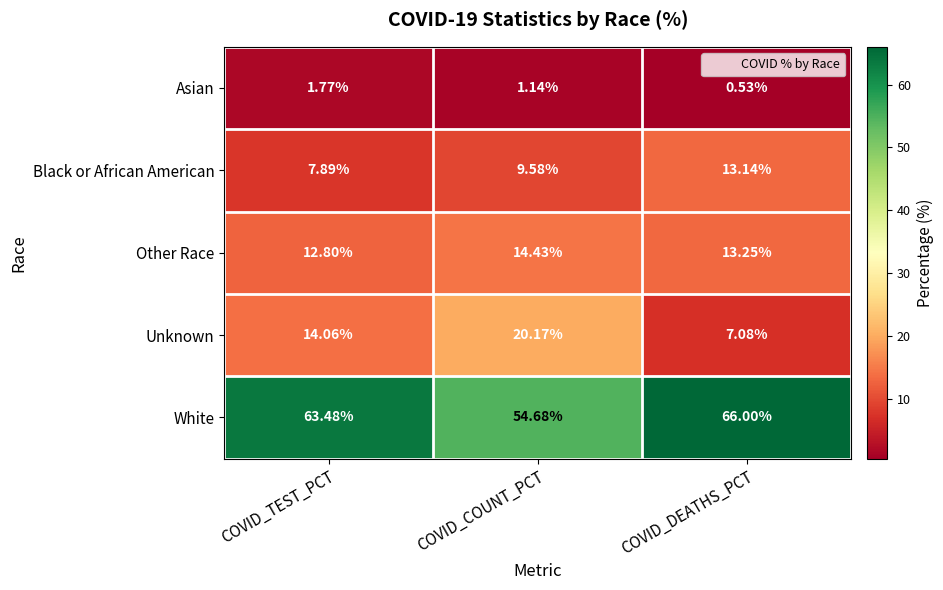

At which label is White closest to 60?

COVID_TEST_PCT